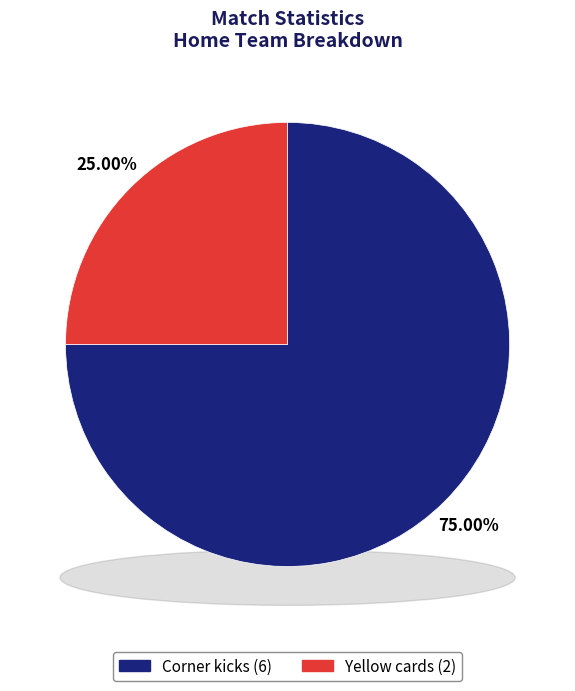

Approximately how many times larger is the value at Yellow cards compared to Corner kicks?

0.3